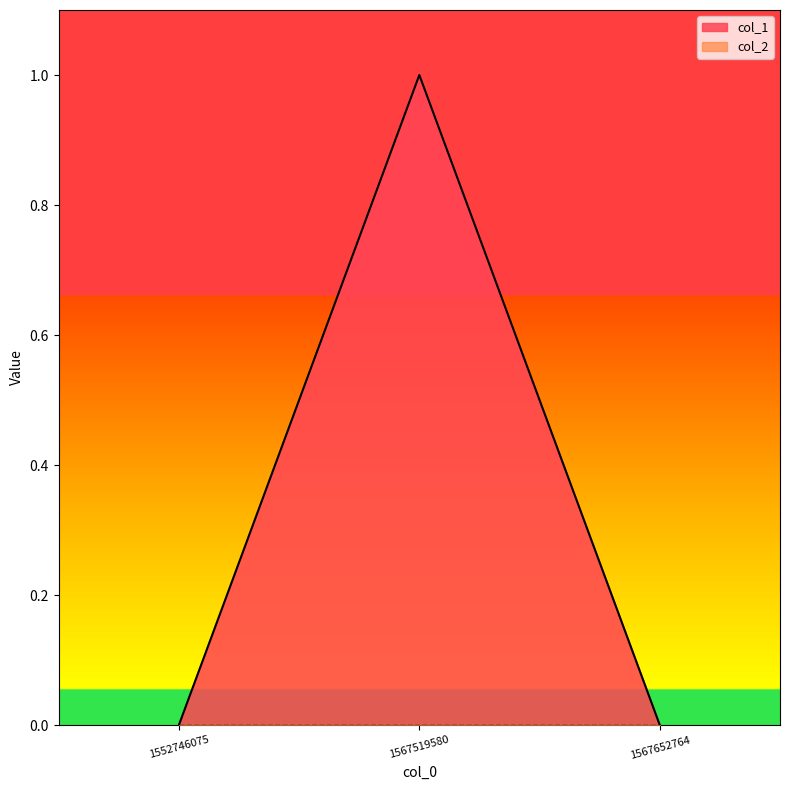

Reading left to right, what are all the values shown in this chart?

1552746075=0	1567519580=1	1567652764=0